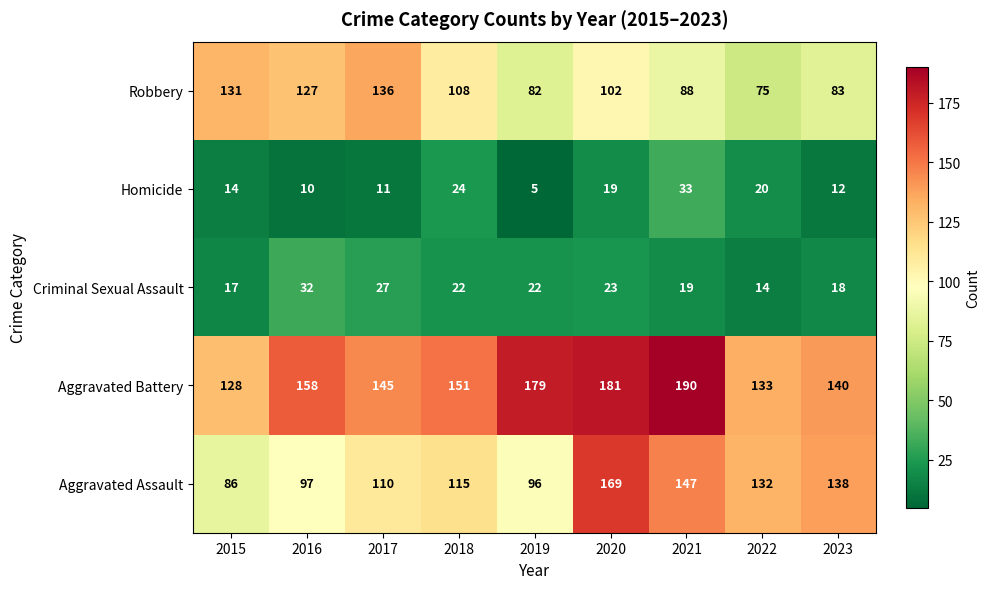

At how many categories does at least one series exceed 49?

9